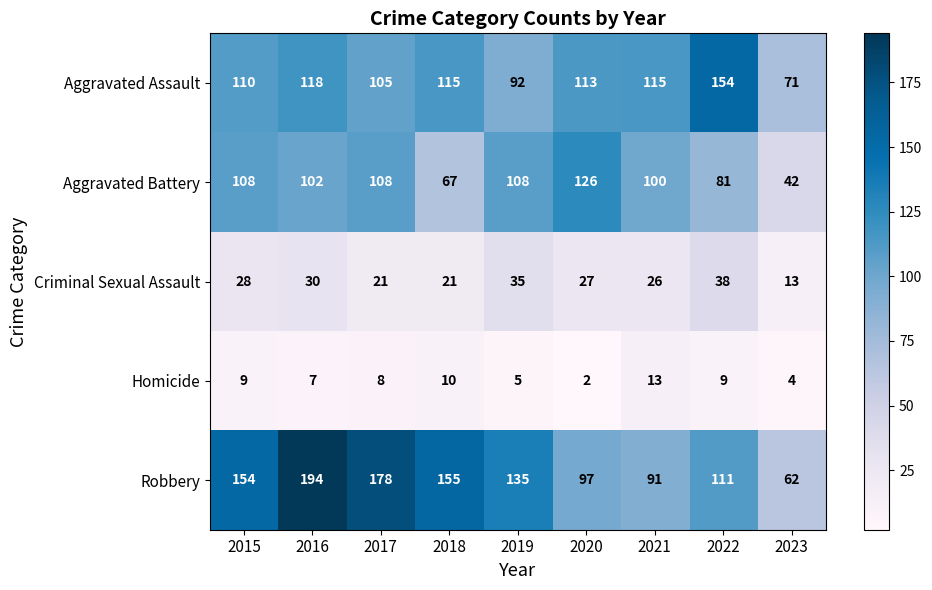

At which label does Homicide first exceed 8?

2015